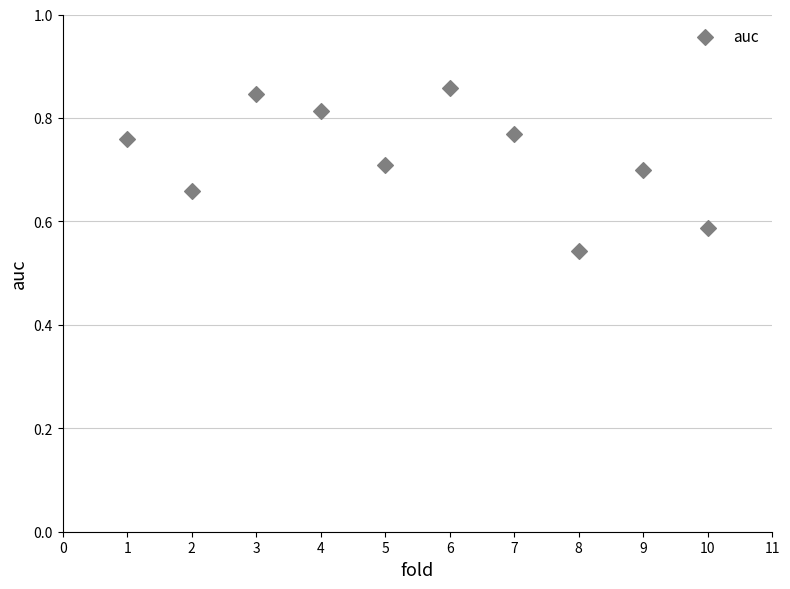

What is the range of X values (max minus min)?

9.0